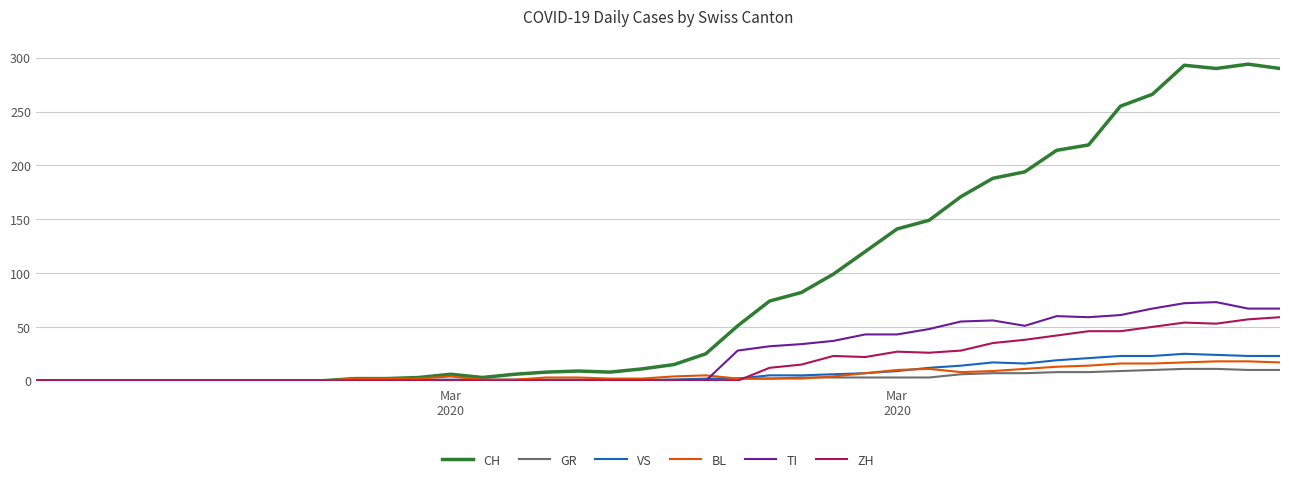

Which series has the largest range (max minus min)?

CH